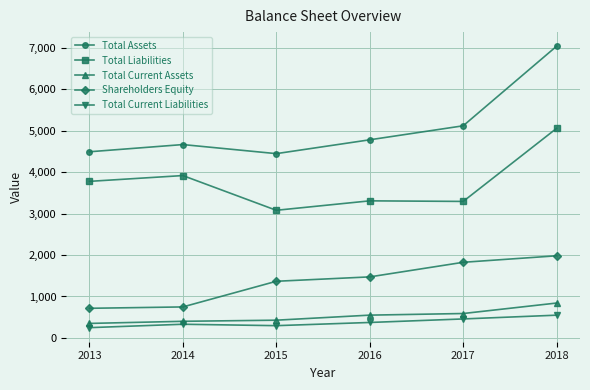

How many data points does each series have?

6